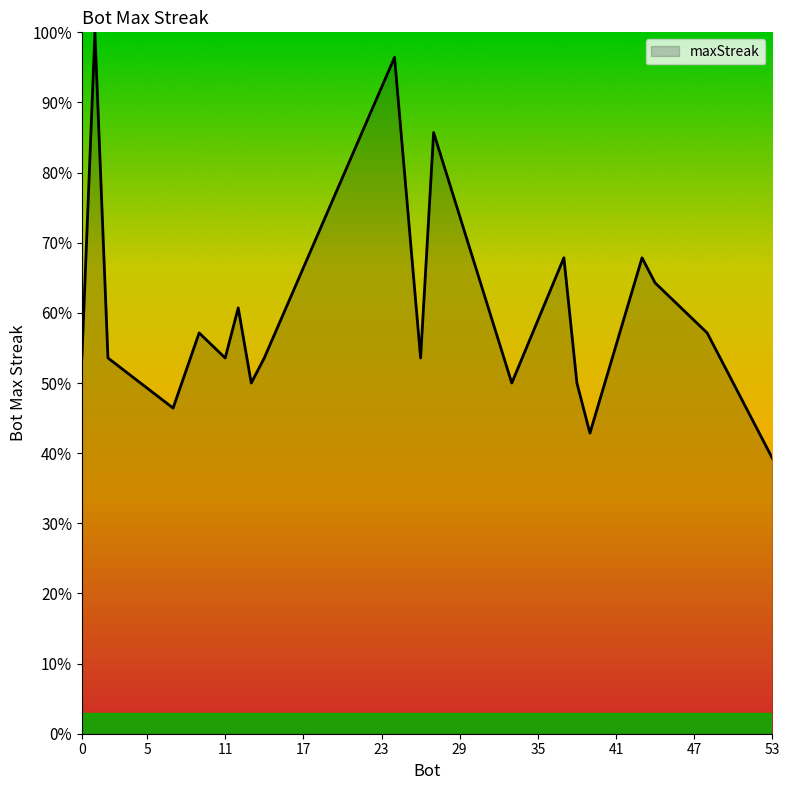

What is the minimum value shown in the chart?

39.3